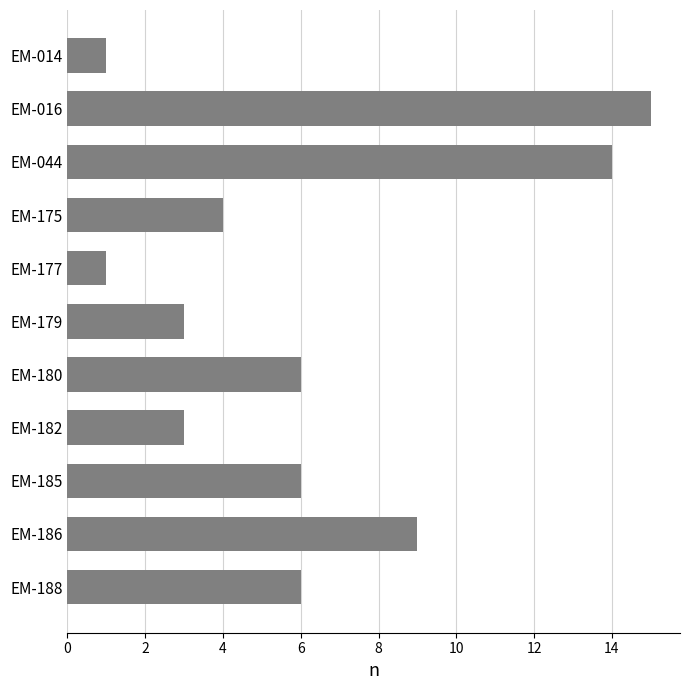

Approximately how many times larger is the value at EM-185 compared to EM-175?

1.5